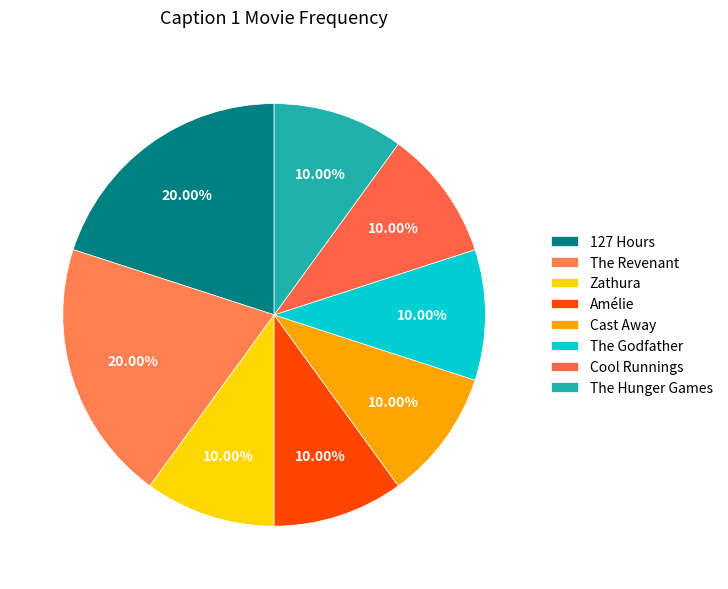

To the nearest percent, what is the combined percentage of Cast Away and Zathura?

20%